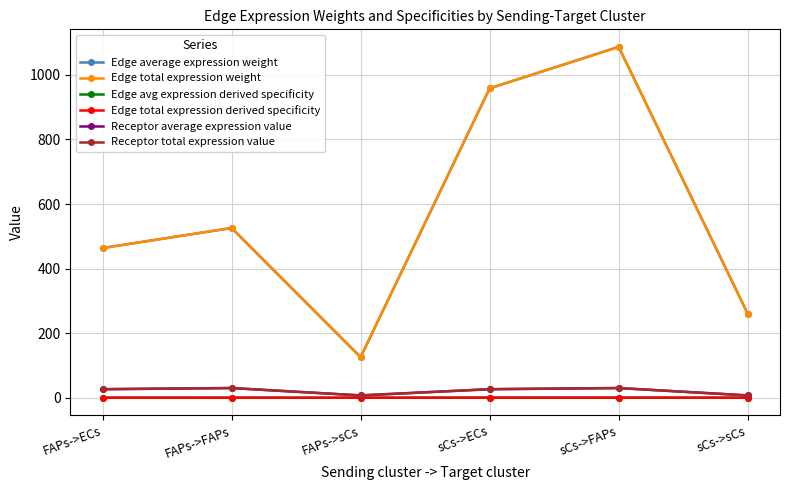

The value of Receptor average expression value at FAPs->sCs is 7.2. True or false?

True